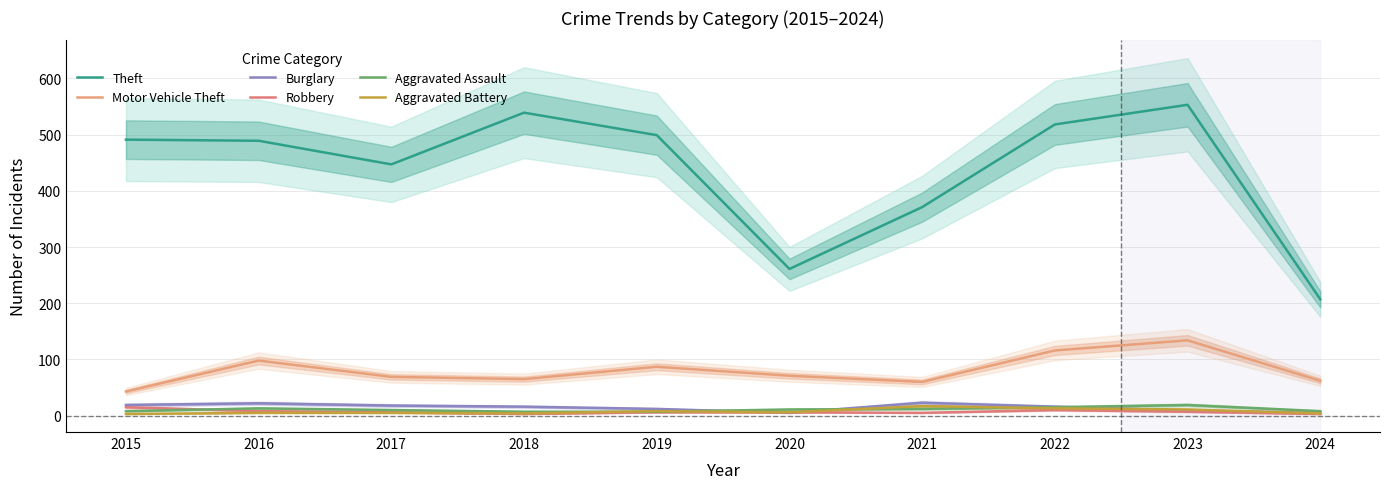

Which category has the highest value across all series?

2023